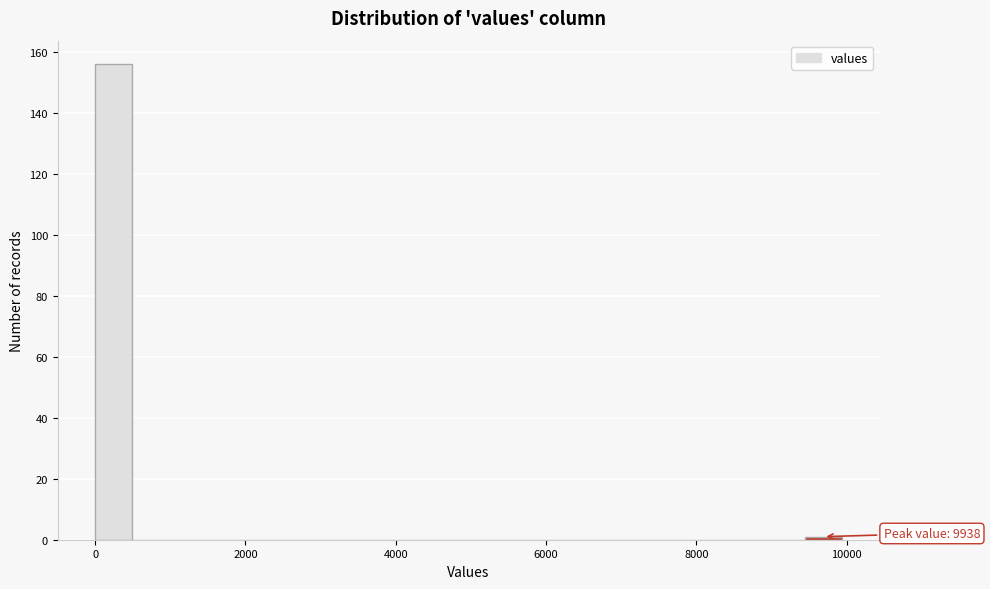

Around what value on the x-axis is the tallest bar? Give the approximate position of its centre, as read against the axis.

200